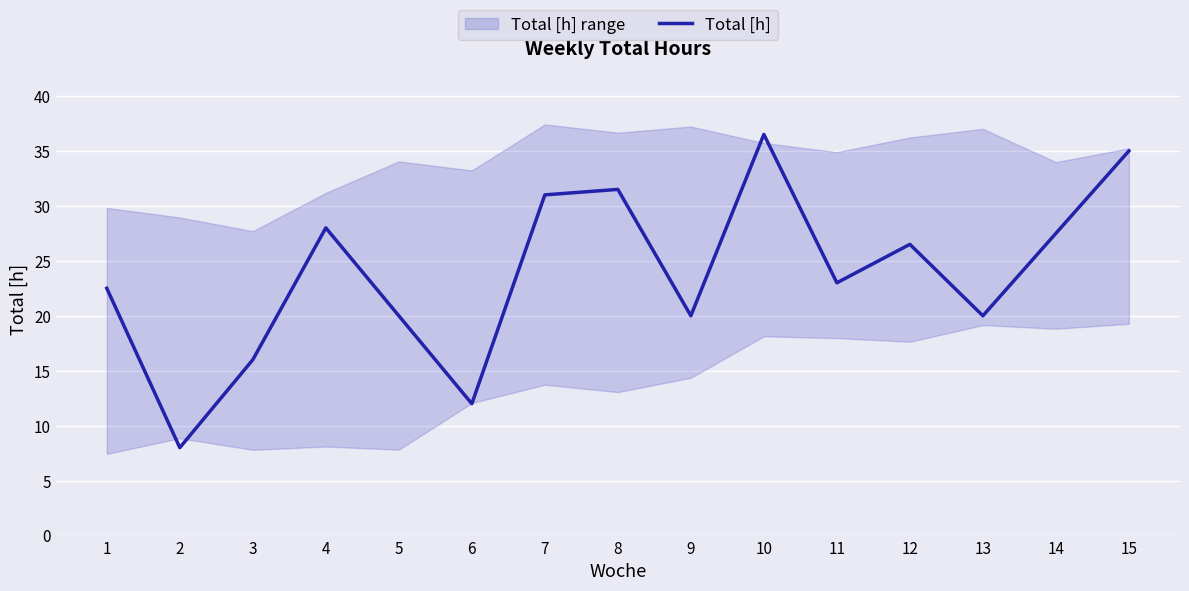

The chart shows a value of 15.0 at 4. True or false?

False